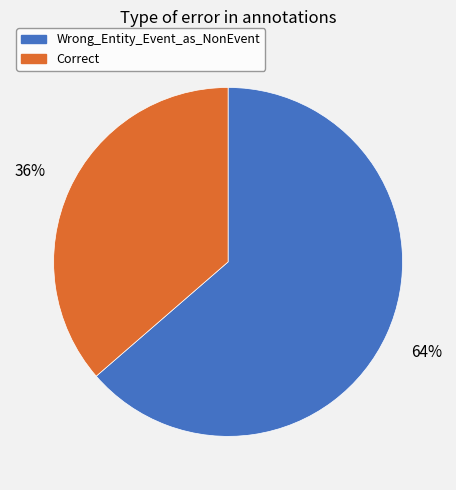

To the nearest percent, what portion does Wrong_Entity_Event_as_NonEvent represent?

64%